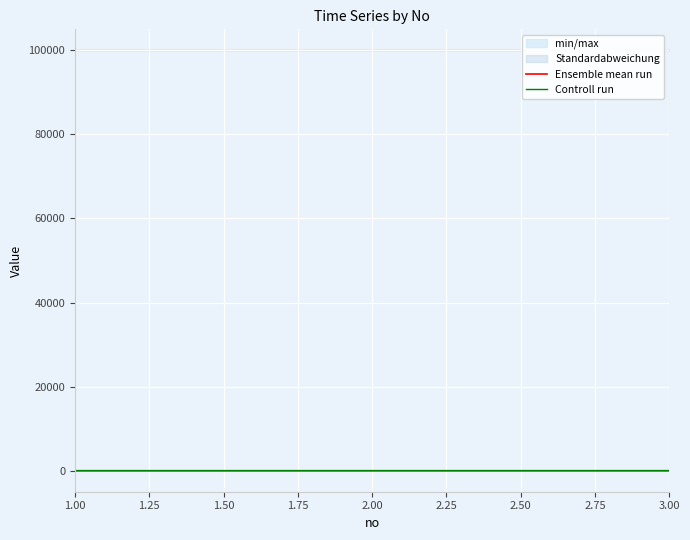

How many values in the Controll run series exceed 1?

2